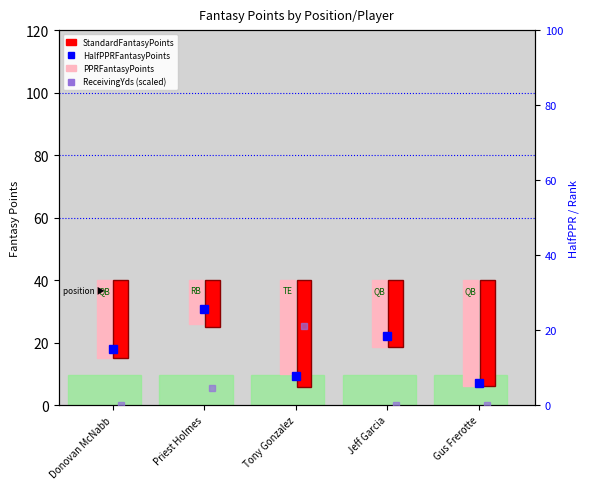

What is the difference between the second highest and minimum values in the ReceivingYds (scaled) series?

4.5